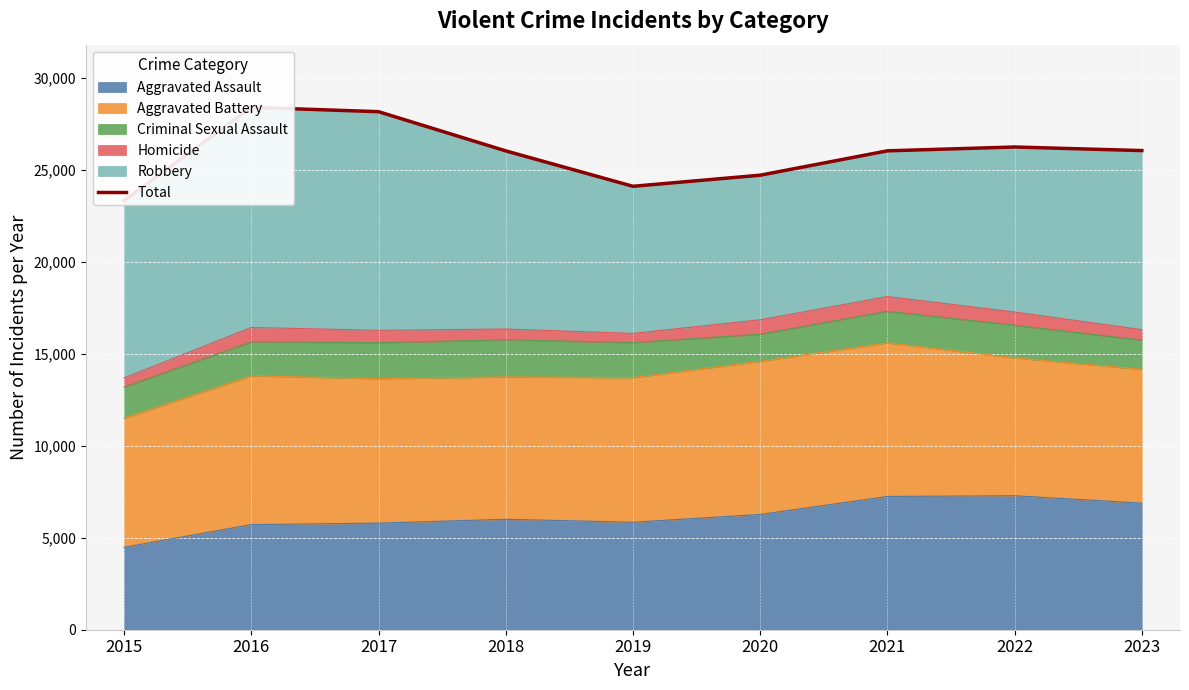

What is the change in value from 2018 to 2020?

-1322